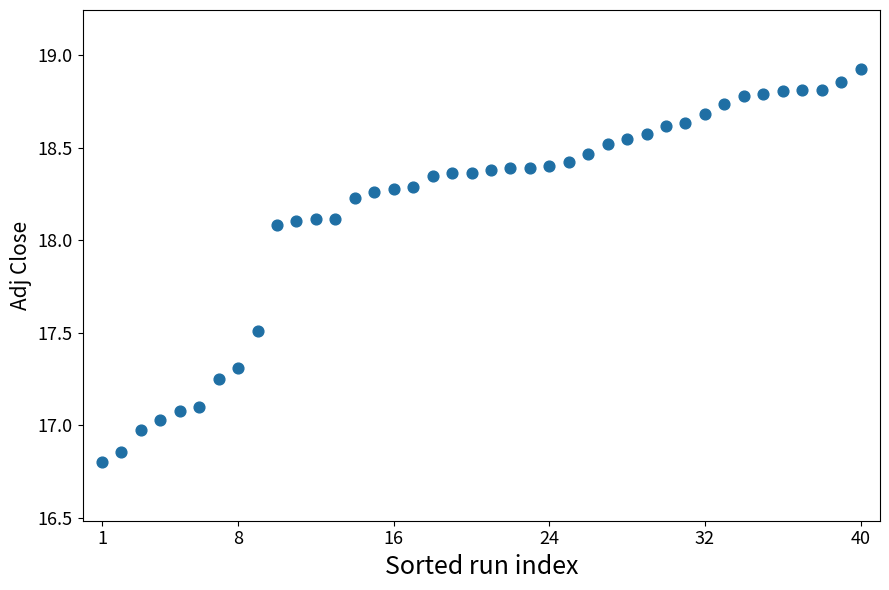

What is the range of X values (max minus min)?

39.0